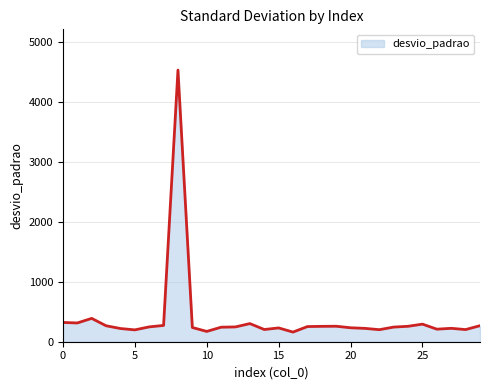

What is the difference between the maximum and minimum values?

4378.0